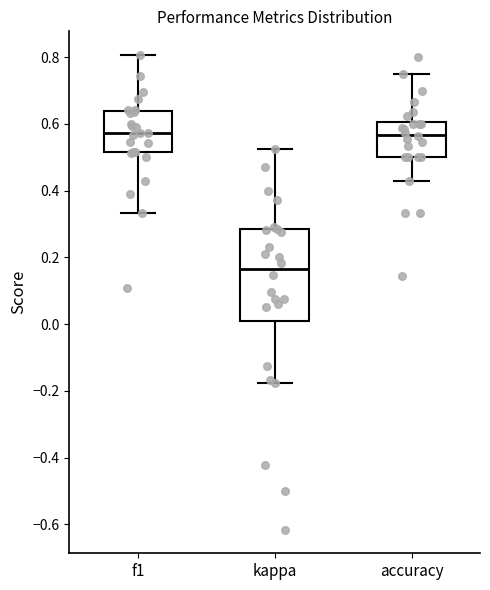

Where does the upper whisker of the box for f1 end on the y-axis? The values are not printed on the chart, so give them approximately, as read against the axis.

0.80